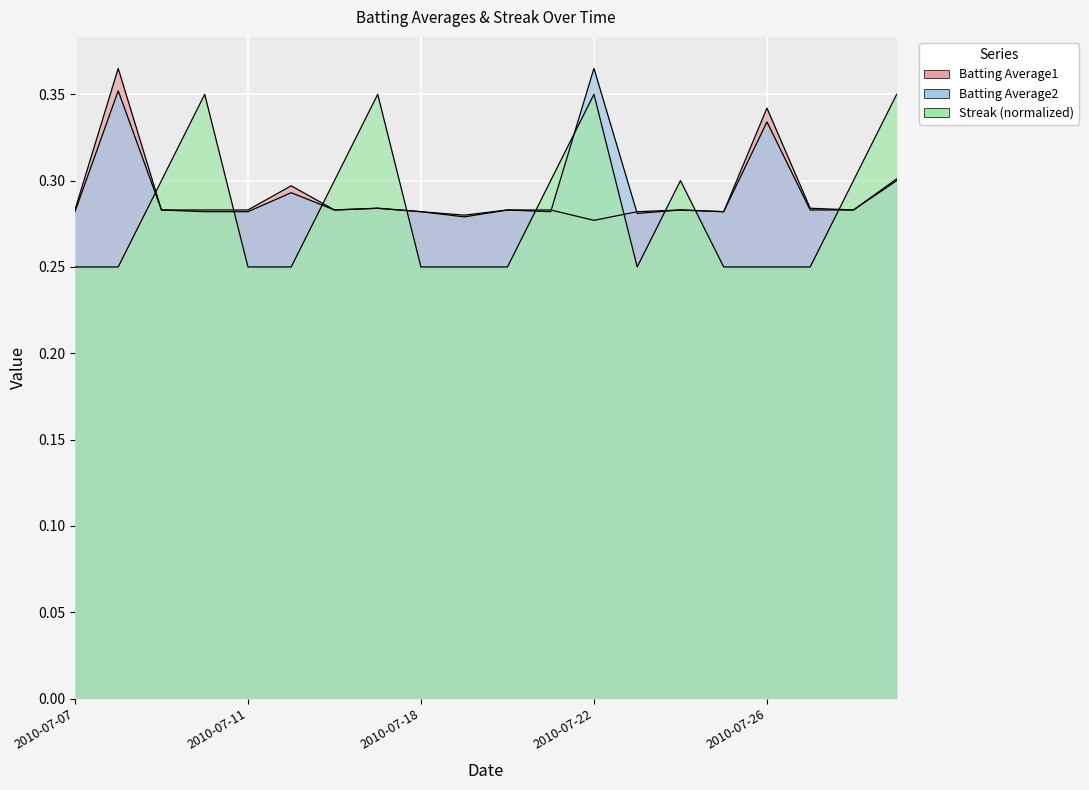

Reading left to right, list all the values displayed in this chart.

Batting Average1: 2010-07-07=0.3	2010-07-08=0.4	2010-07-09=0.3	2010-07-10=0.3	2010-07-11=0.3	2010-07-15=0.3	2010-07-16=0.3	2010-07-17=0.3	2010-07-18=0.3	2010-07-19=0.3	2010-07-20=0.3	2010-07-21=0.3	2010-07-22=0.3	2010-07-23=0.3	2010-07-24=0.3	2010-07-25=0.3	2010-07-26=0.3	2010-07-27=0.3	2010-07-28=0.3	2010-07-29=0.3
Batting Average2: 2010-07-07=0.3	2010-07-08=0.4	2010-07-09=0.3	2010-07-10=0.3	2010-07-11=0.3	2010-07-15=0.3	2010-07-16=0.3	2010-07-17=0.3	2010-07-18=0.3	2010-07-19=0.3	2010-07-20=0.3	2010-07-21=0.3	2010-07-22=0.4	2010-07-23=0.3	2010-07-24=0.3	2010-07-25=0.3	2010-07-26=0.3	2010-07-27=0.3	2010-07-28=0.3	2010-07-29=0.3
Streak: 2010-07-07=0.2	2010-07-08=0.2	2010-07-09=0.3	2010-07-10=0.3	2010-07-11=0.2	2010-07-15=0.2	2010-07-16=0.3	2010-07-17=0.3	2010-07-18=0.2	2010-07-19=0.2	2010-07-20=0.2	2010-07-21=0.3	2010-07-22=0.3	2010-07-23=0.2	2010-07-24=0.3	2010-07-25=0.2	2010-07-26=0.2	2010-07-27=0.2	2010-07-28=0.3	2010-07-29=0.3